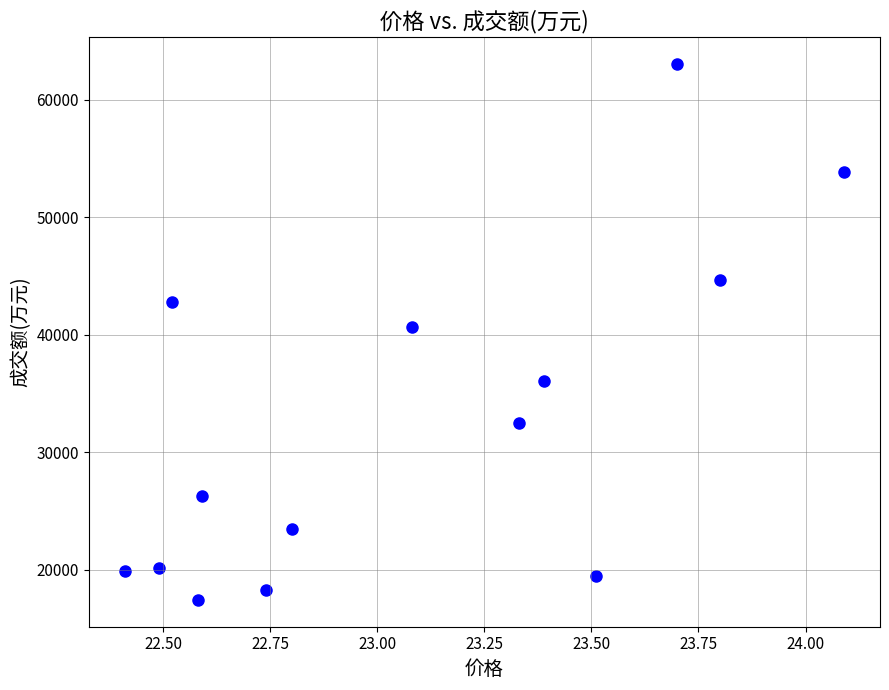

Count the number of points in this scatter plot.

14